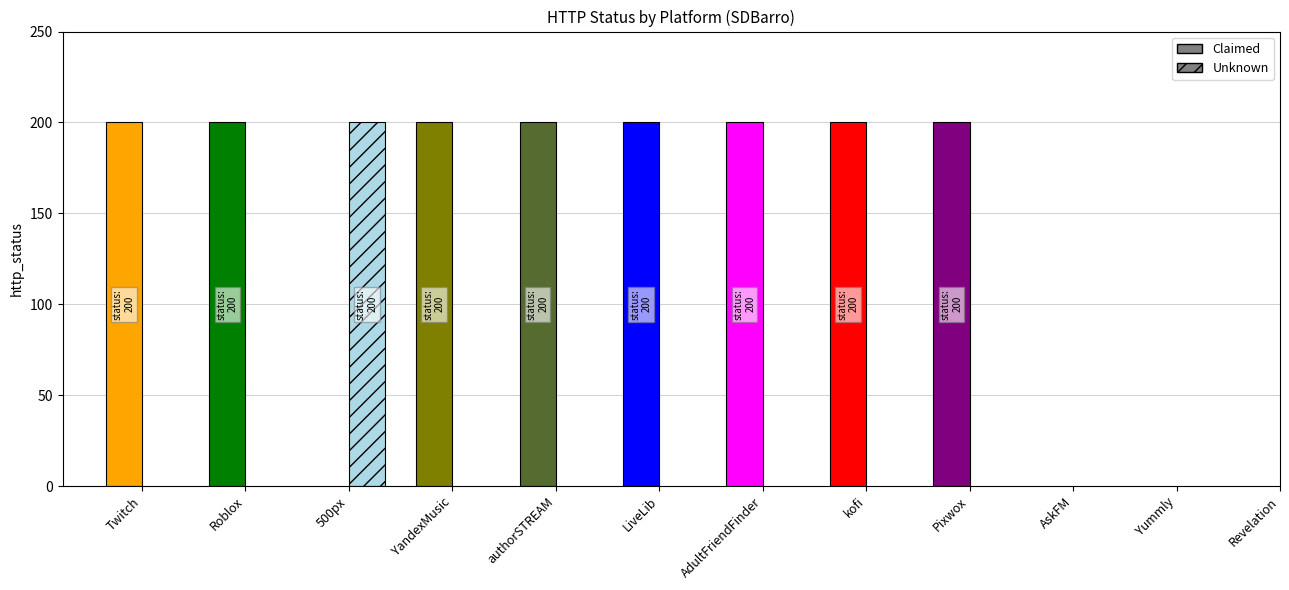

Which has a higher value, AskFM or Revelation?

AskFM